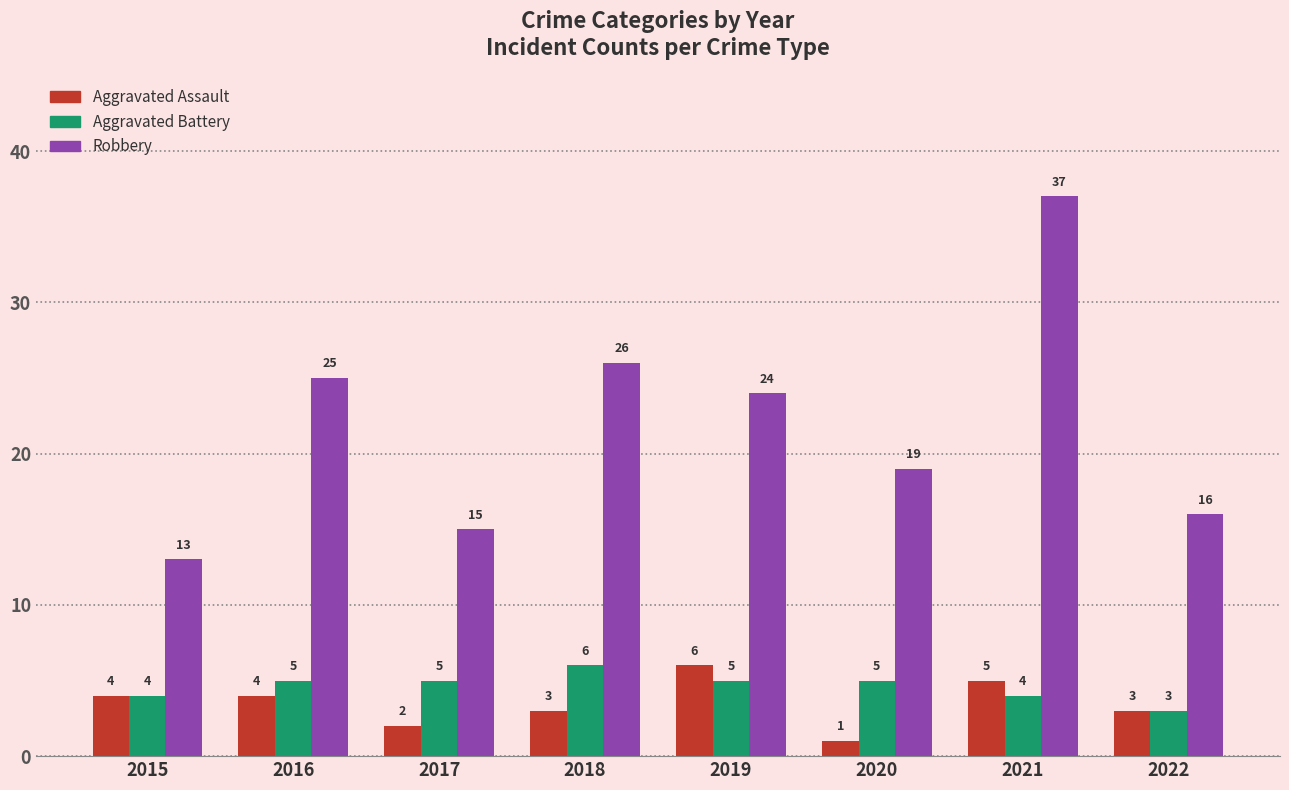

Rank the series at 2021 from highest to lowest value.

Robbery, Aggravated Assault, Aggravated Battery